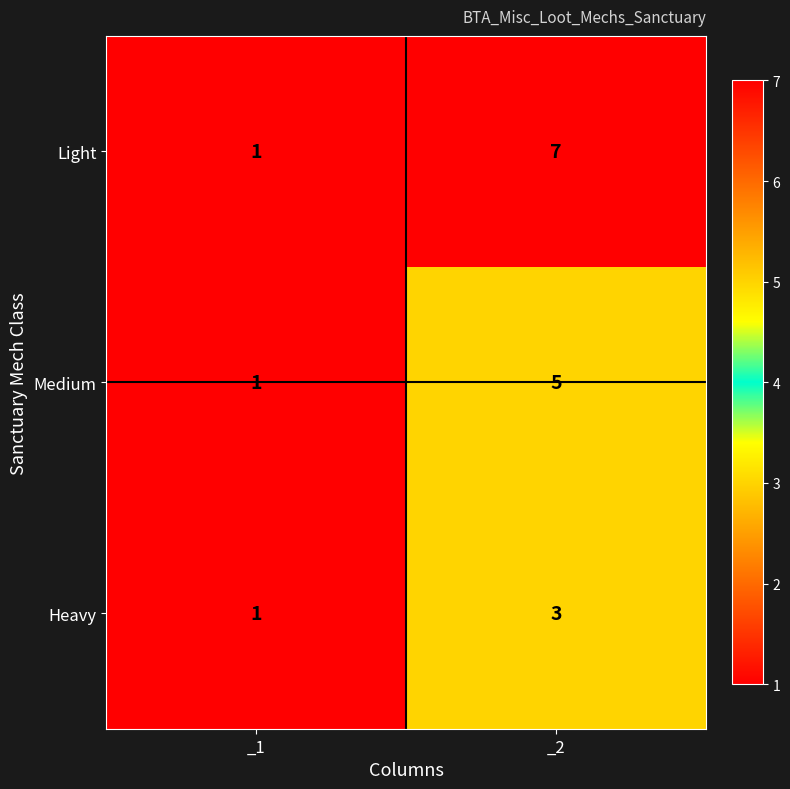

At which category does the chart reach its peak across all series?

_2